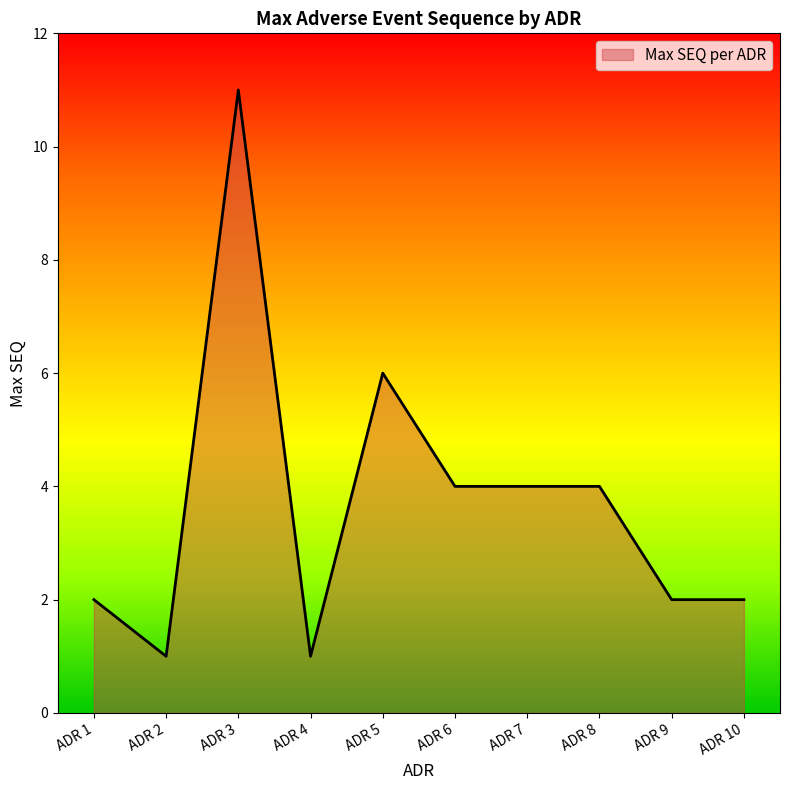

What is the greatest value displayed?

11